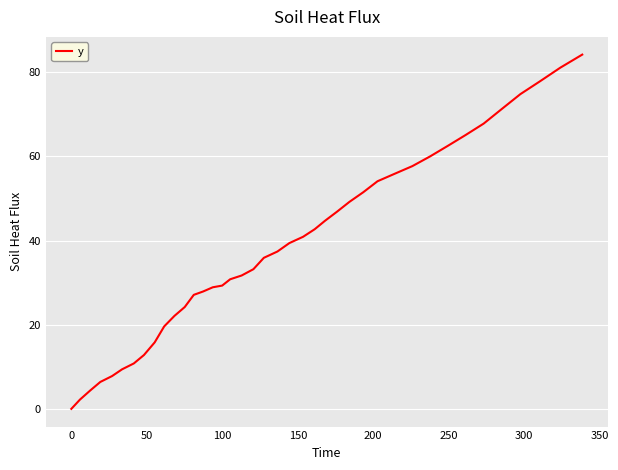

What is the difference between the maximum and minimum values?

84.2